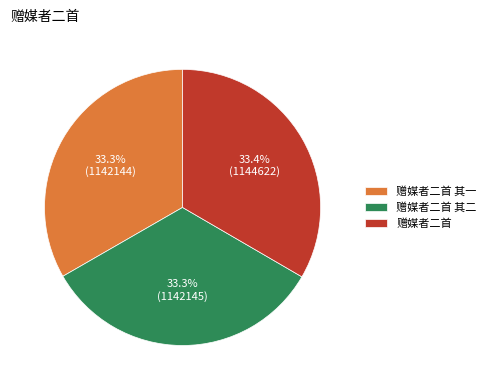

What portion of the pie excludes 赠媒者二首?

66.6%